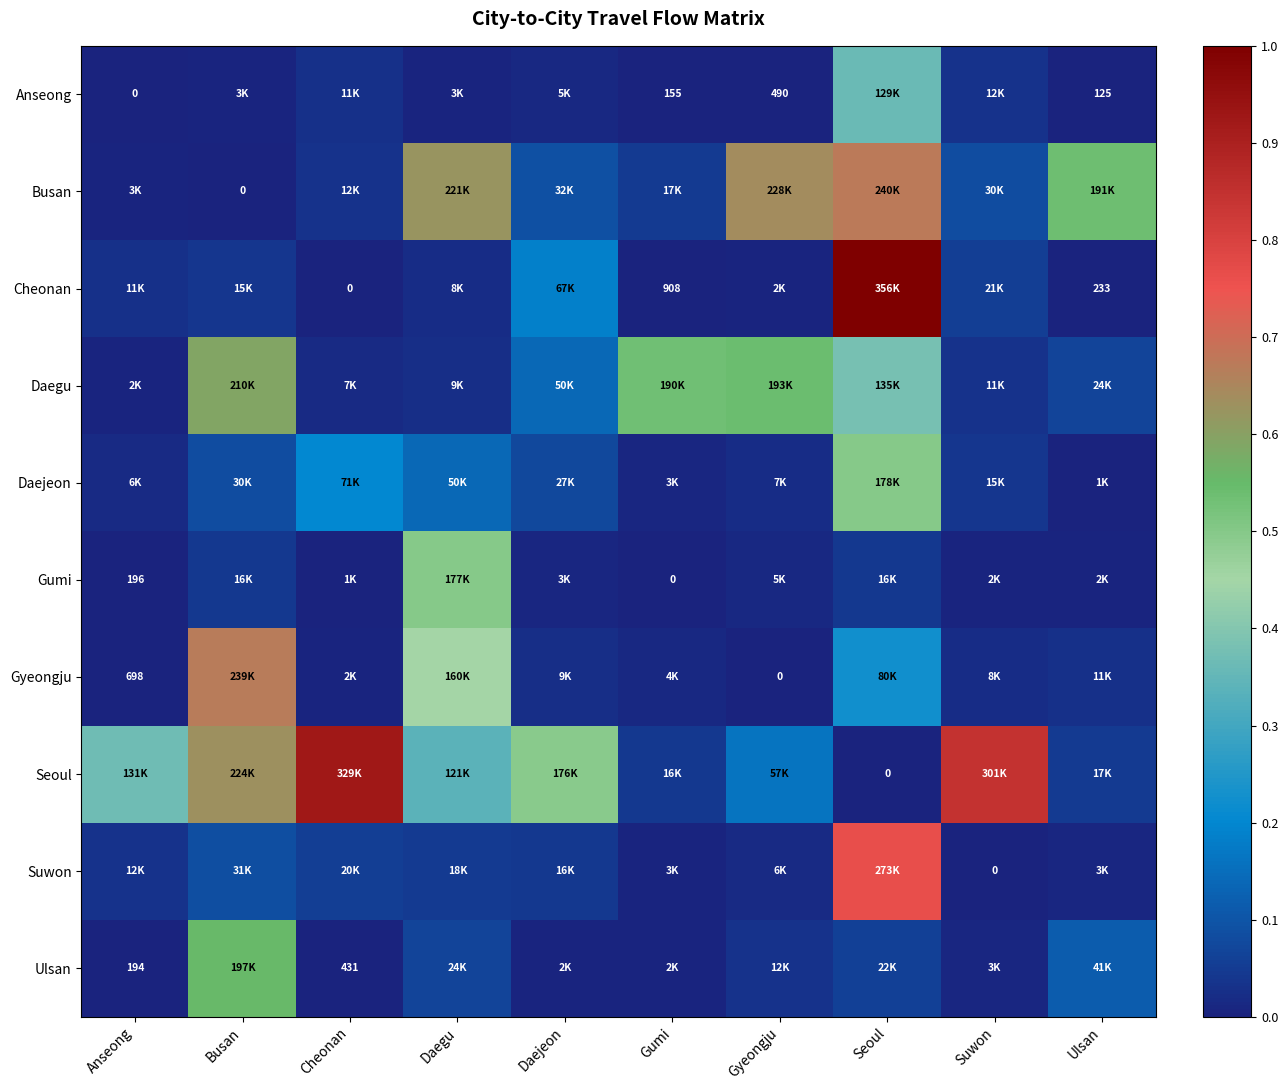

Which series changed the most between Anseong and Daejeon?

Cheonan